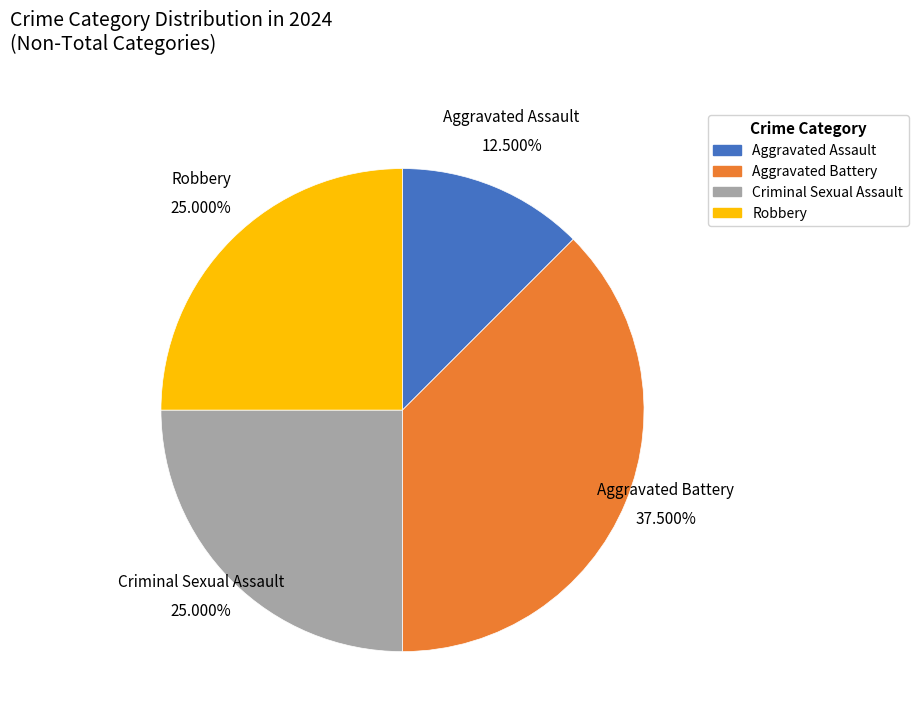

What is the ratio of the value at Aggravated Battery to the value at Aggravated Assault?

3.0